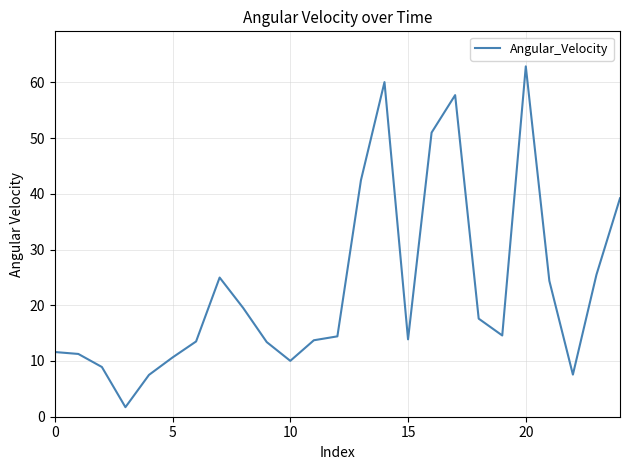

What is the difference between the maximum and minimum values?

61.1